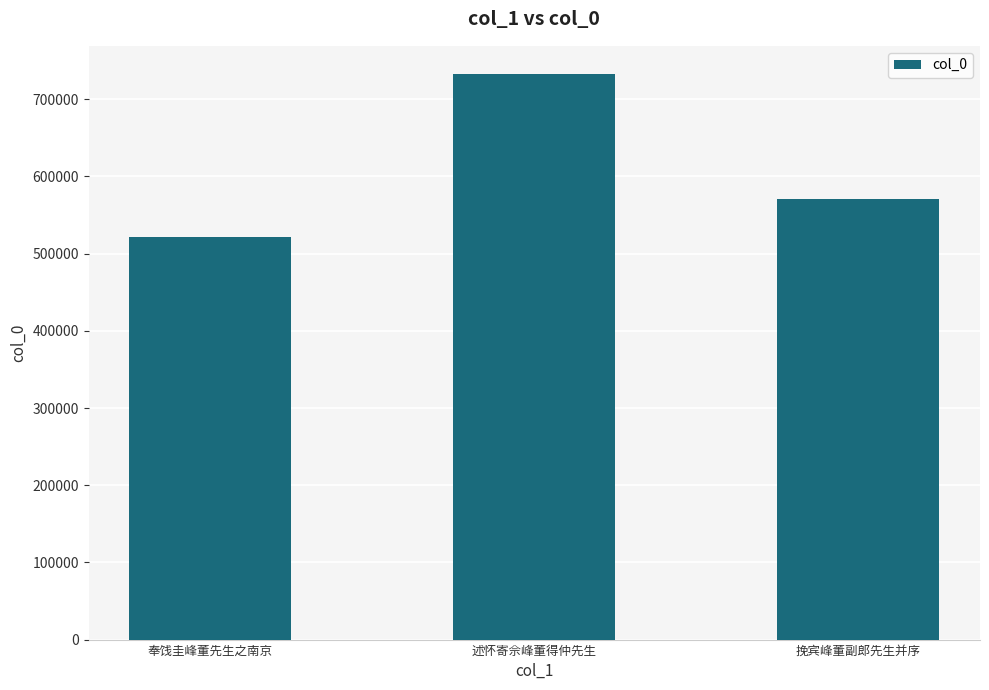

What is the sum of the values at 挽宾峰董副郎先生并序 and 奉饯圭峰董先生之南京?

1092504